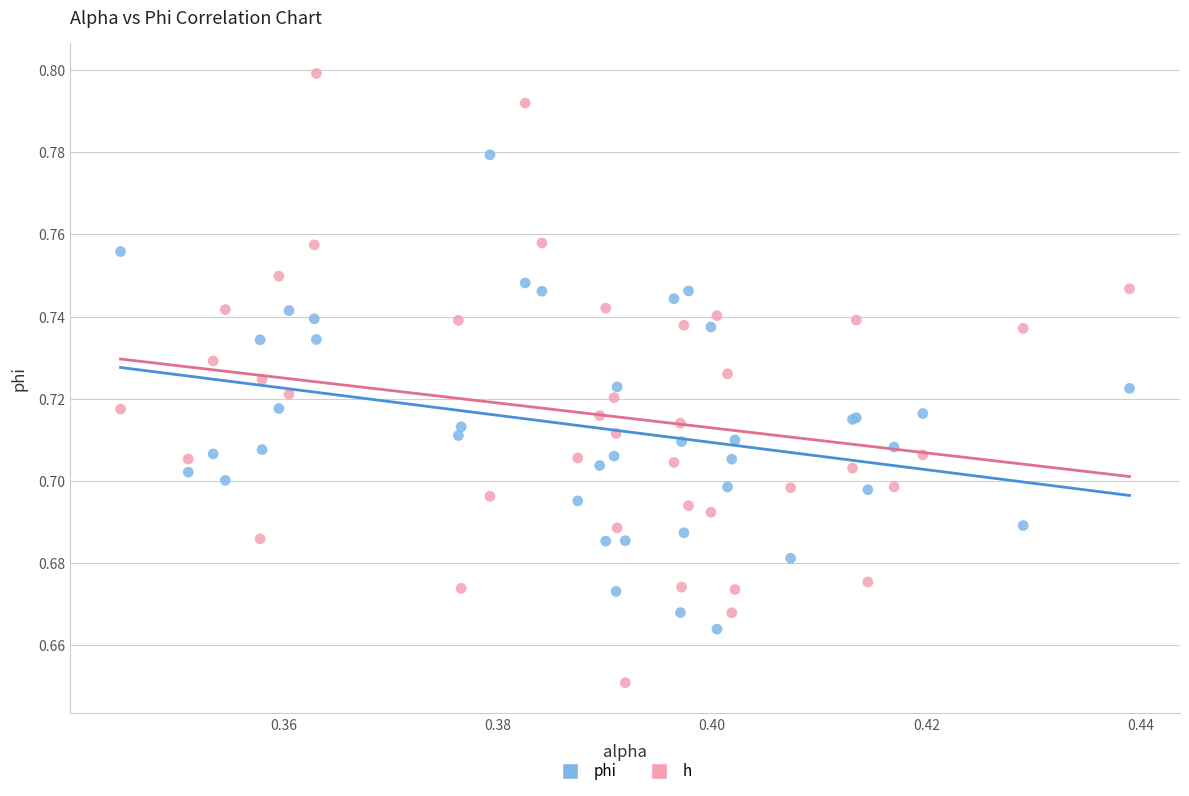

Which series contains the highest Y value?

h